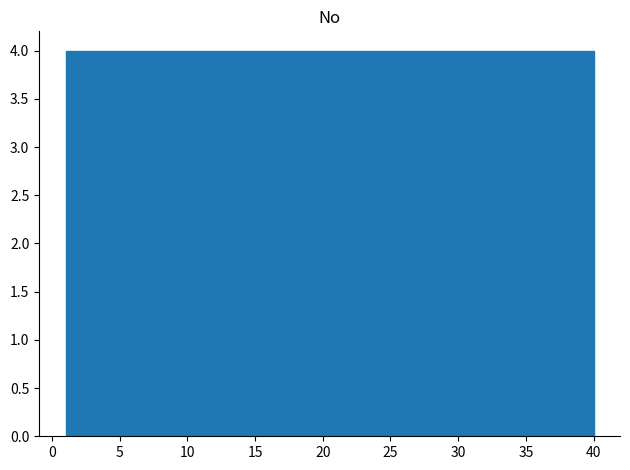

Reading left to right, transcribe this chart: for each bar, give the range it covers on the x-axis and its height. Neither the bar edges nor the heights are printed on the chart, so give them approximately, as read against the axes.

1.0 to 4.9: 4
4.9 to 8.8: 4
8.8 to 12.7: 4
12.7 to 16.6: 4
16.6 to 20.5: 4
20.5 to 24.4: 4
24.4 to 28.3: 4
28.3 to 32.2: 4
32.2 to 36.1: 4
36.1 to 40.0: 4